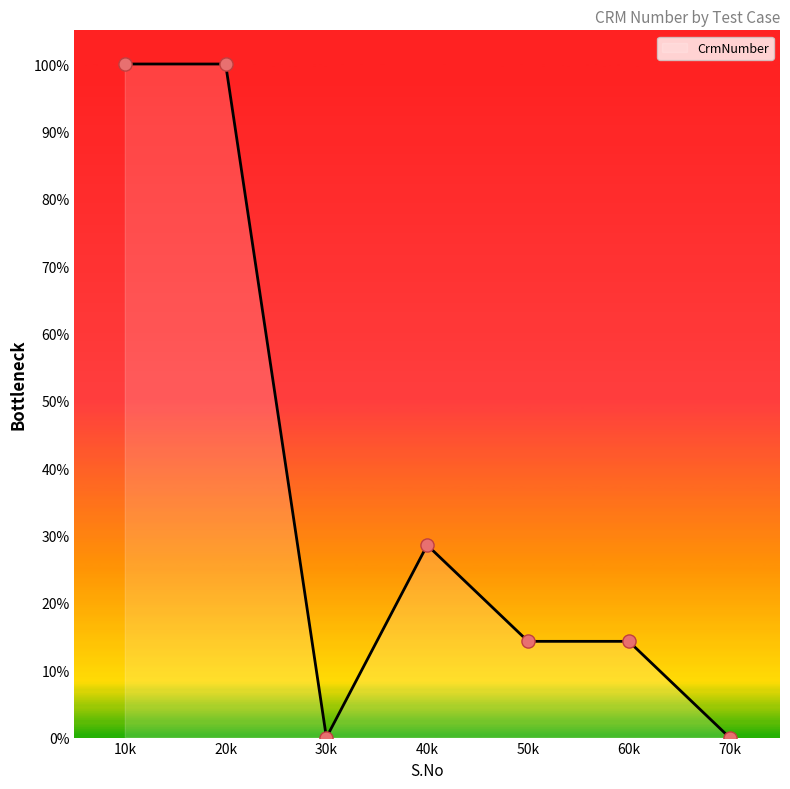

Which has a higher value, 20k or 30k?

20k